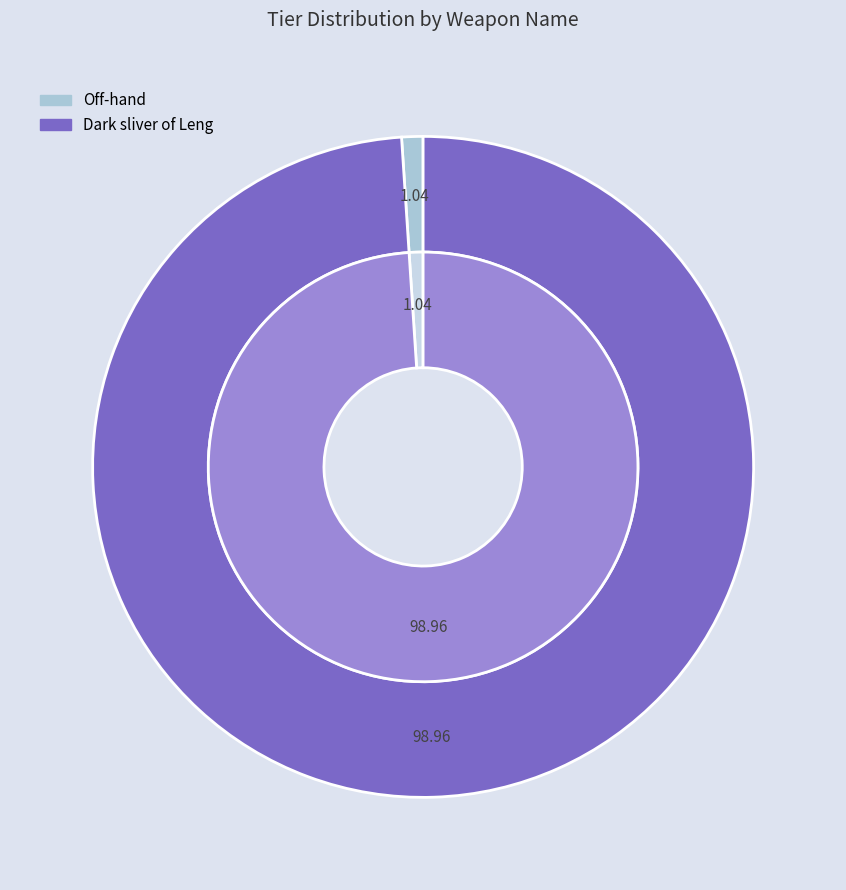

How many slices are in this pie chart?

2